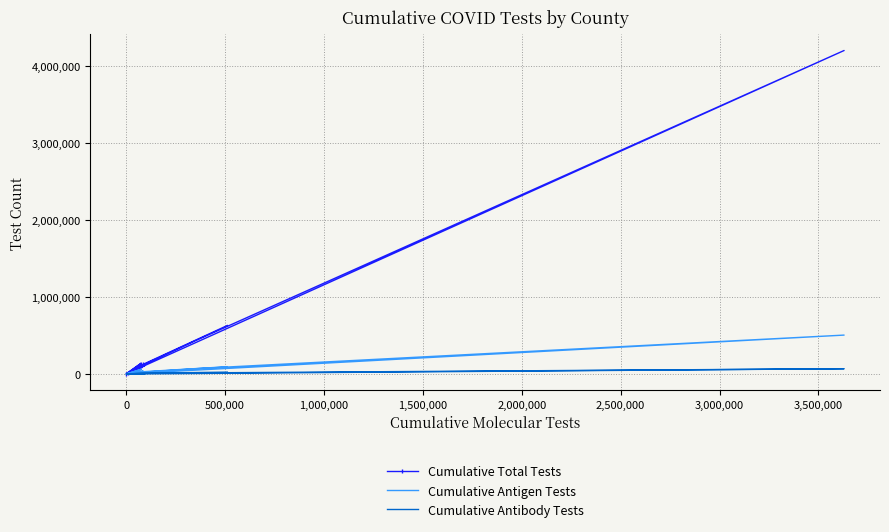

True or false: Cumulative Total Tests and Cumulative Antibody Tests intersect in this chart.

False